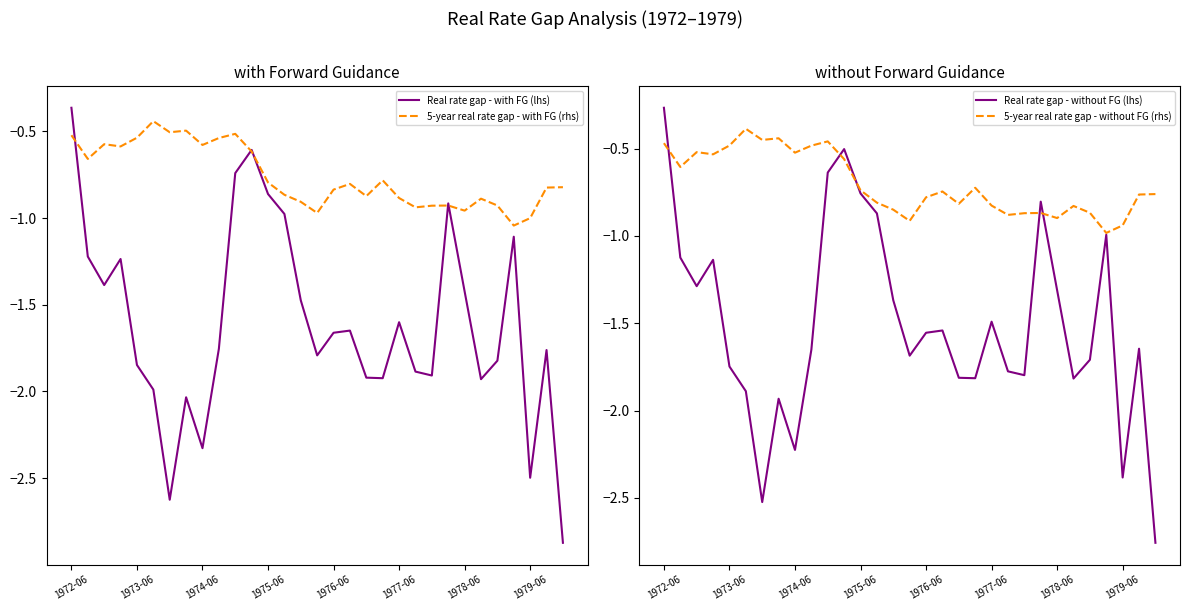

What is the minimum value shown in the chart?

-2.9